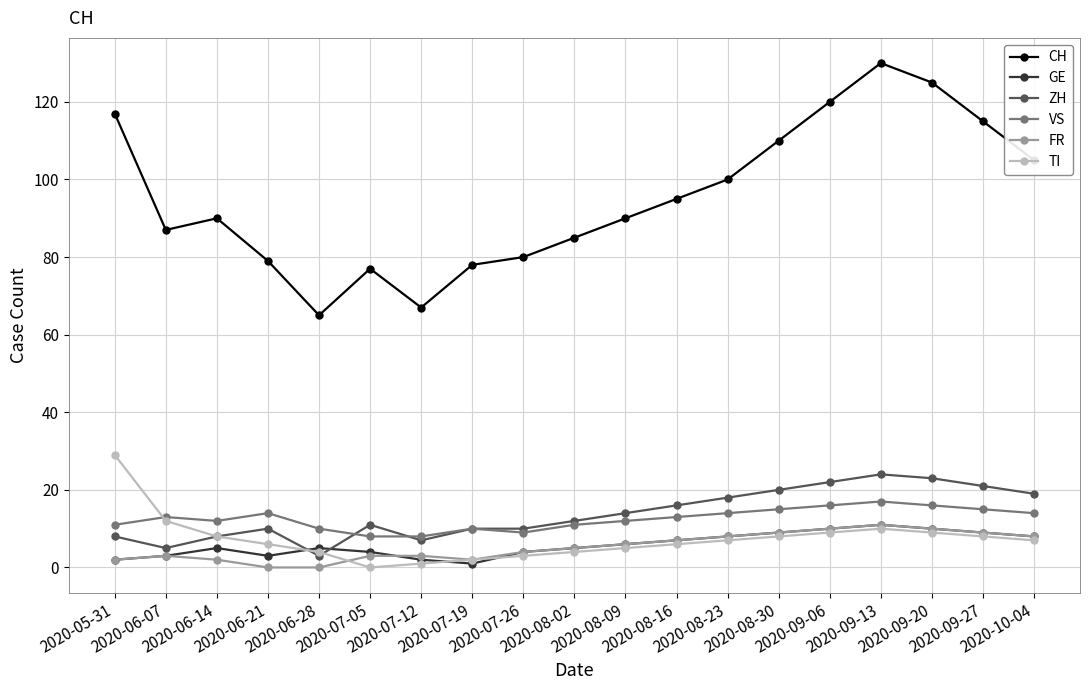

What is the maximum value shown in the chart?

130